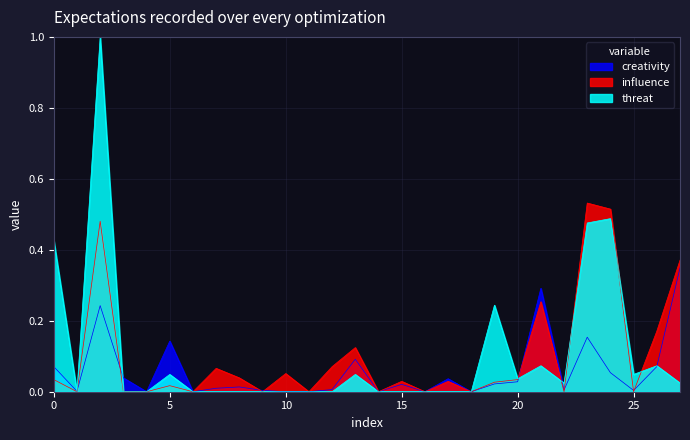

The value of creativity at 10 is 0.0. True or false?

True